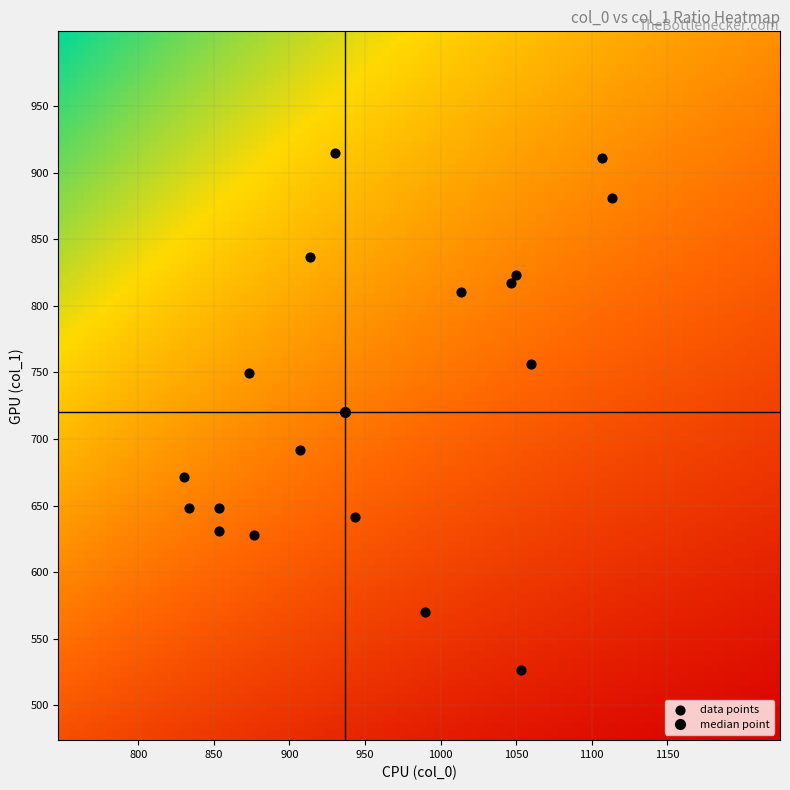

What is the range of Y values (max minus min)?

388.1